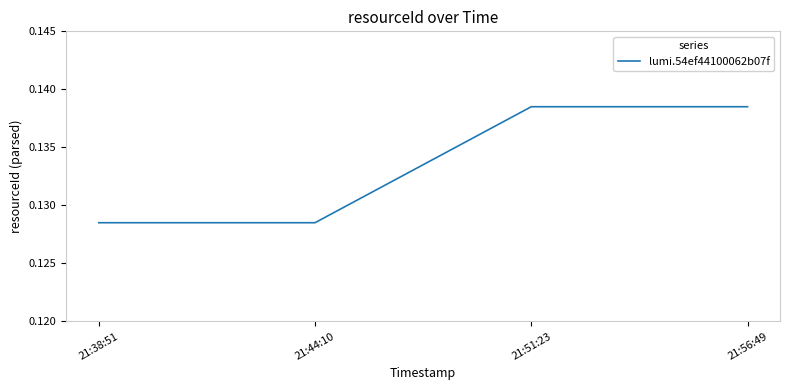

The chart shows a value of 0.2 at 21:51:23. True or false?

False